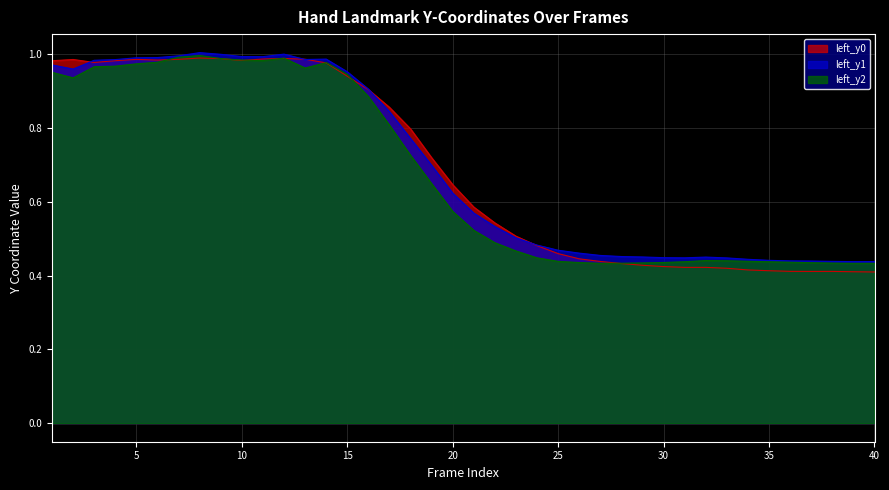

Where is left_y2 nearest to the value 0?

27